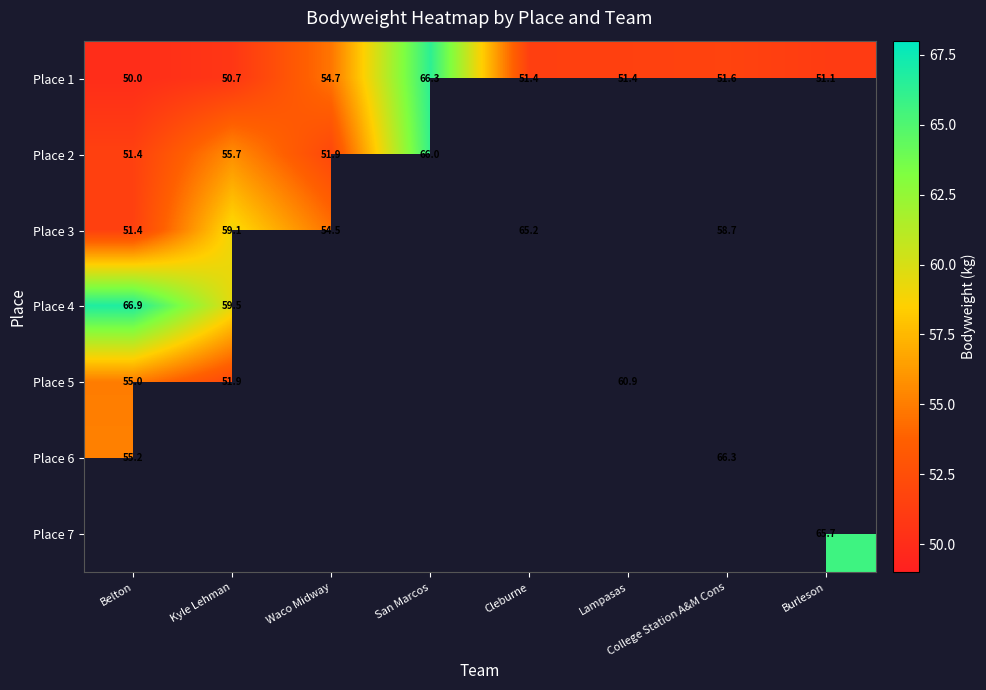

What is the maximum value shown in the chart?

66.9